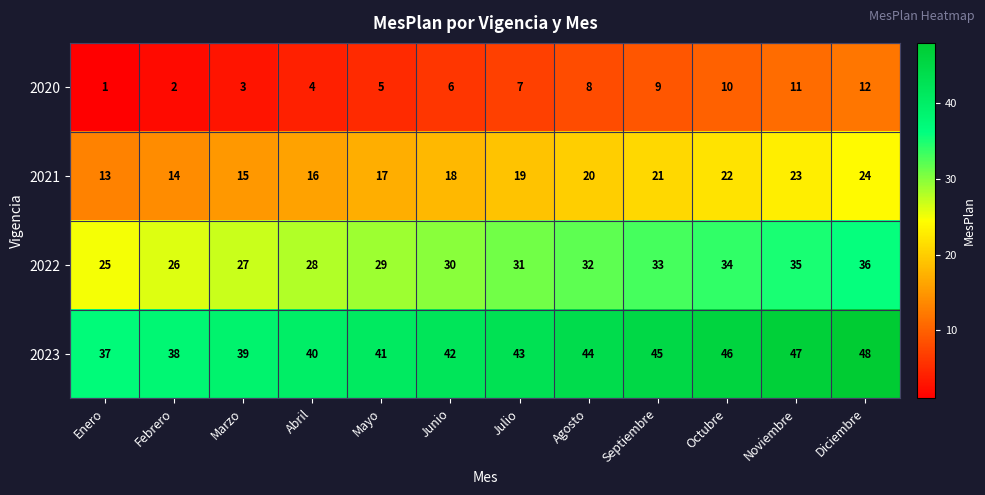

At which category is the sum across all series the highest?

Diciembre